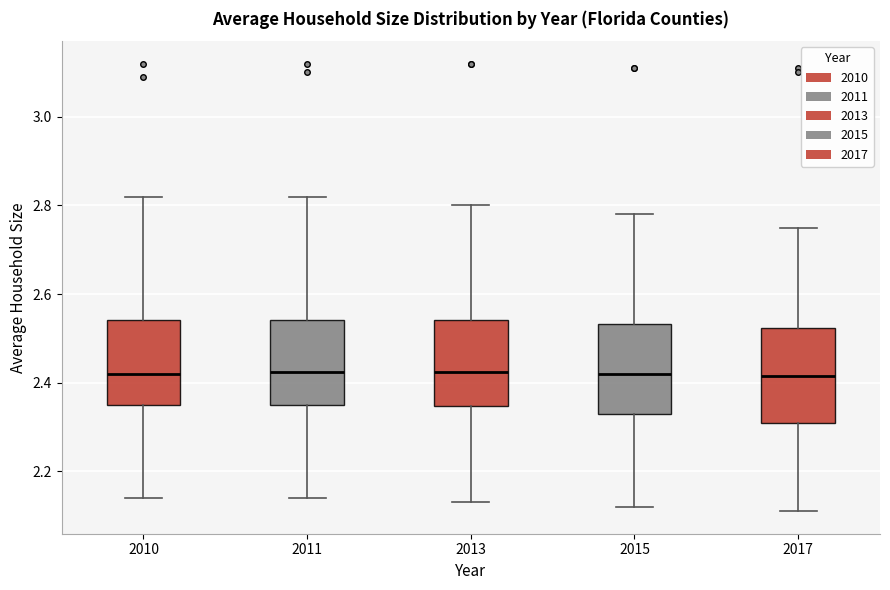

Reading left to right, transcribe this box plot: for each box, give where its median line is, the range the box spans, and where its two whiskers end, as read against the y-axis. The values are not printed on the chart, so give them approximately, as read against the axis.

2010: median 2.42, box 2.36 to 2.54, whiskers 2.14 to 2.82
2011: median 2.42, box 2.36 to 2.54, whiskers 2.14 to 2.82
2013: median 2.42, box 2.34 to 2.54, whiskers 2.14 to 2.80
2015: median 2.42, box 2.34 to 2.54, whiskers 2.12 to 2.78
2017: median 2.42, box 2.32 to 2.52, whiskers 2.12 to 2.76